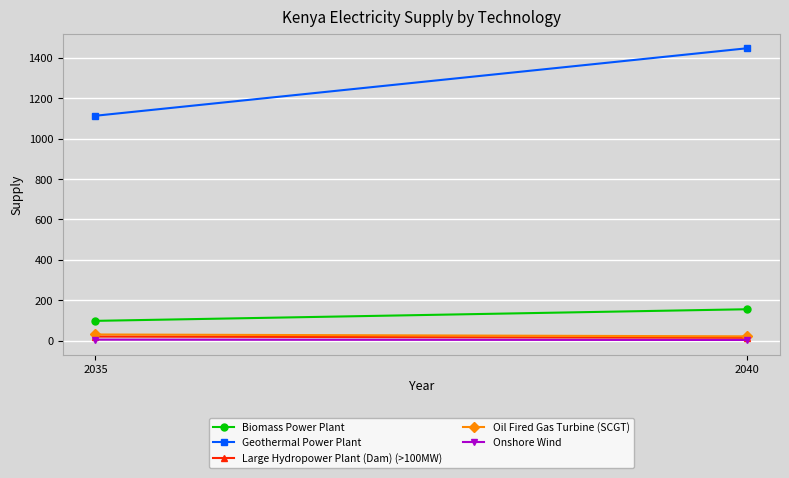

Reading left to right, what are all the values shown in this chart?

Biomass Power Plant: 2035=98.3	2040=155.8
Geothermal Power Plant: 2035=1113.3	2040=1447.3
Large Hydropower Plant (Dam) (>100MW): 2035=20.7	2040=14.5
Oil Fired Gas Turbine (SCGT): 2035=30.9	2040=21.7
Onshore Wind: 2035=5.3	2040=3.7